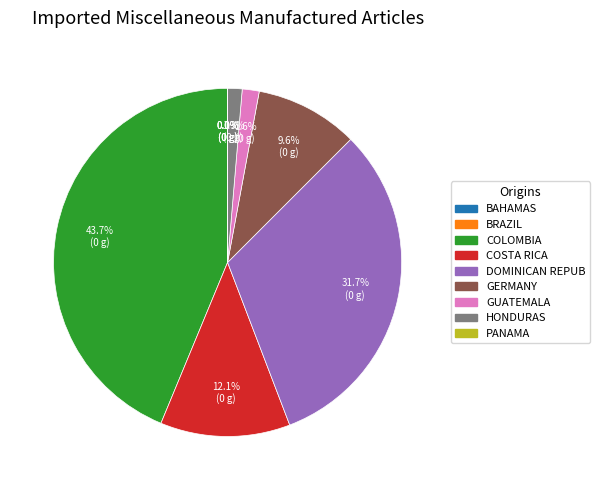

Is there any slice that represents more than half of the pie?

No